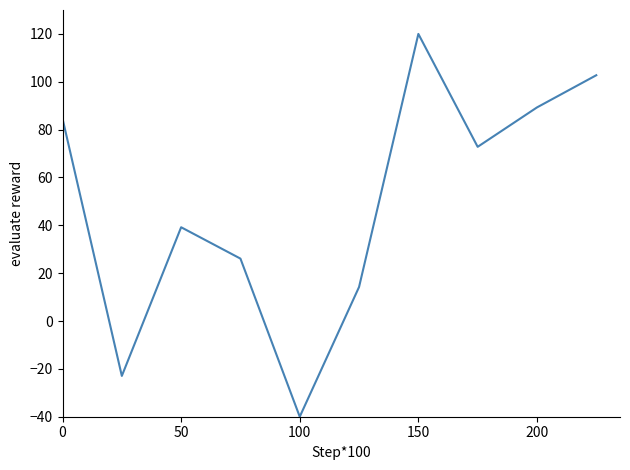

What is the maximum value shown in the chart?

120.0